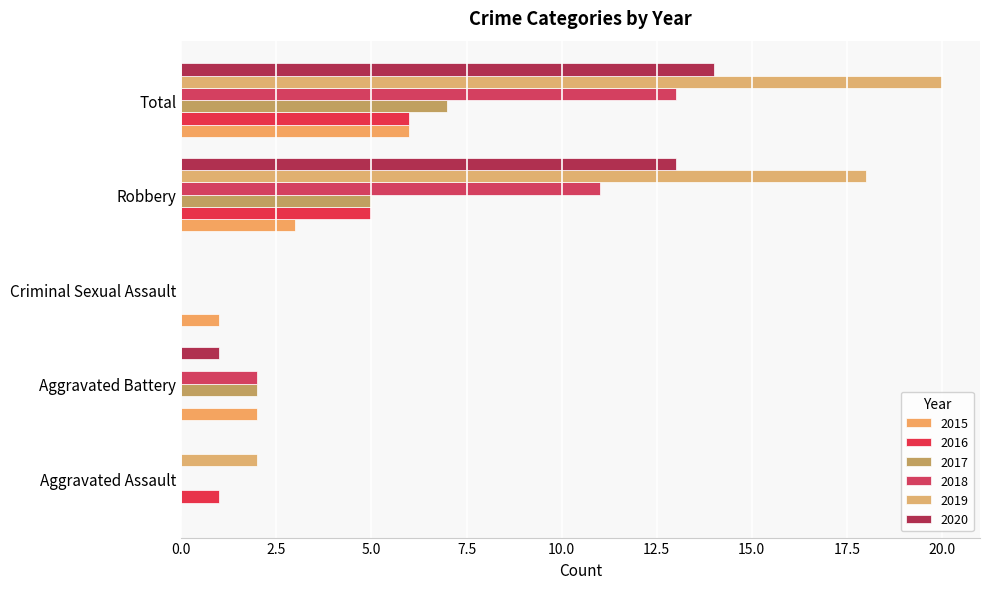

The 2015 series shows 0 at Aggravated Assault. True or false?

True